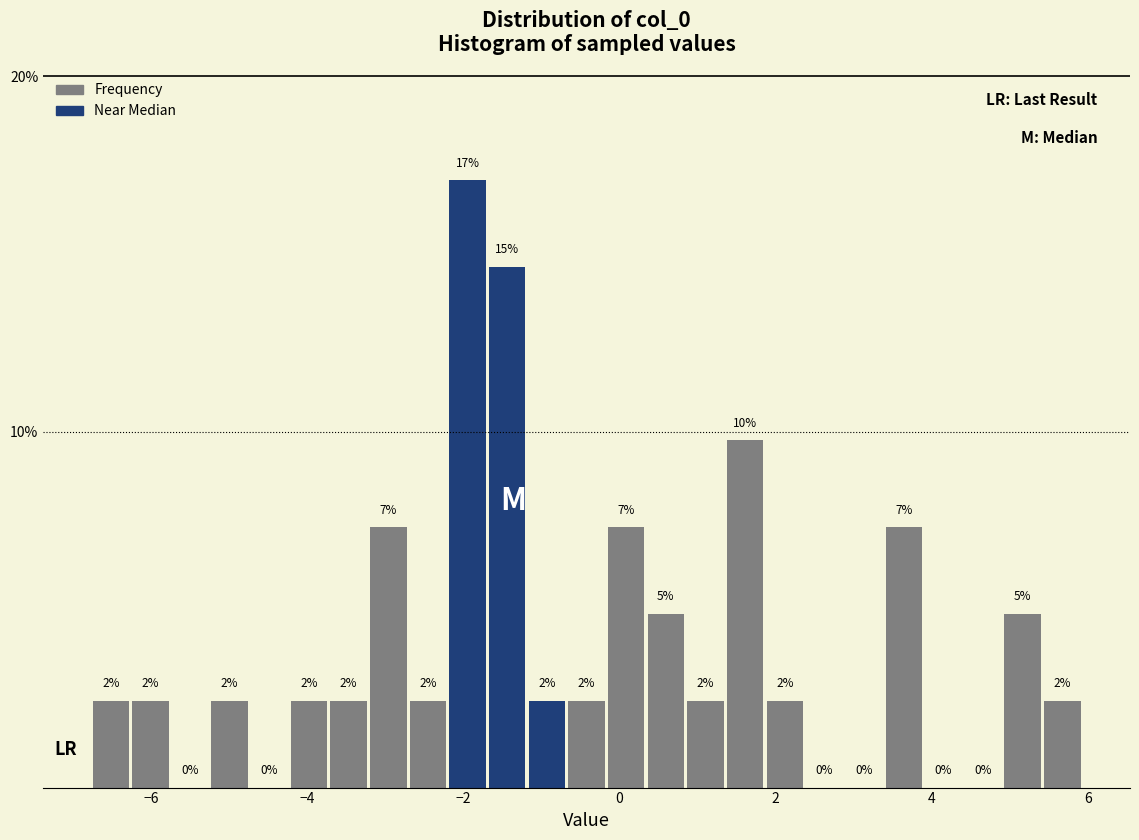

Around what value on the x-axis is the tallest bar? Give the approximate position of its centre, as read against the axis.

-2.0